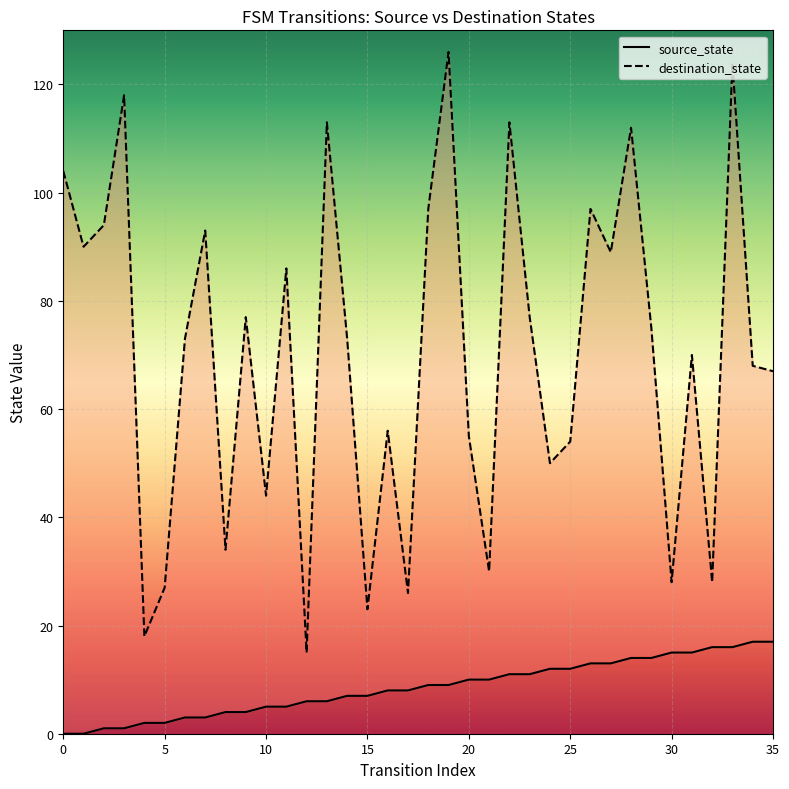

True or false: source_state has more than 2 interior local peaks.

False